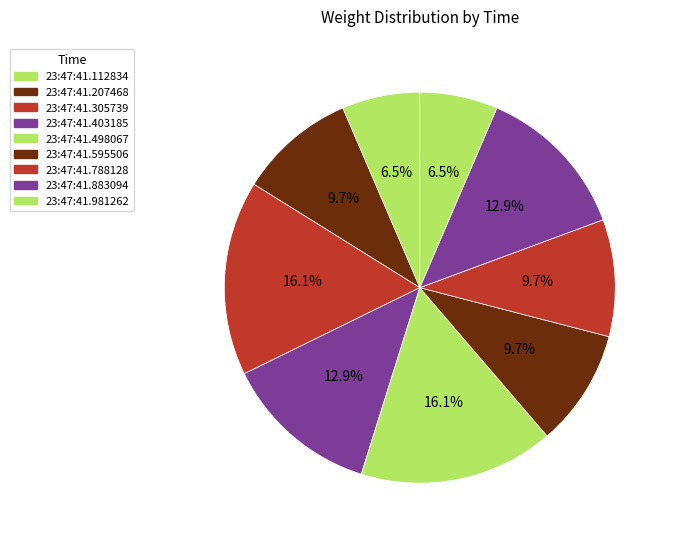

True or false: 23:47:41.498067 accounts for 2% of the total.

False